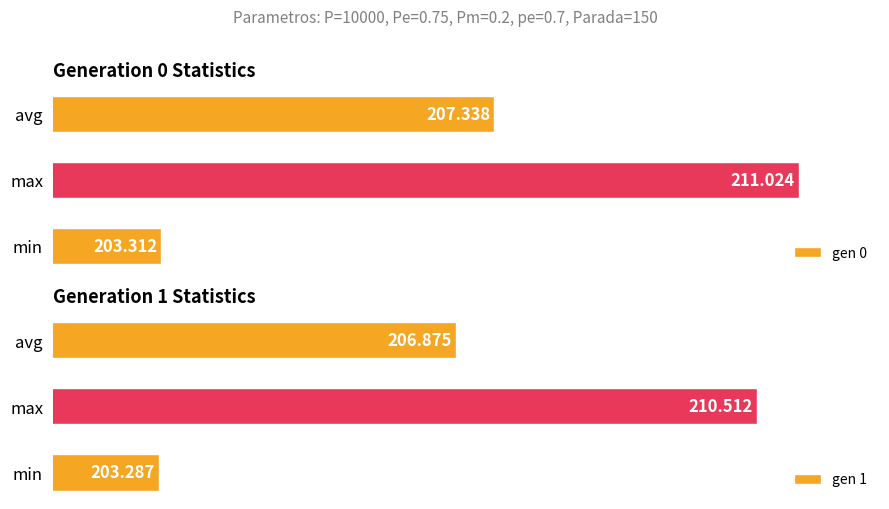

At which label is gen 0 closest to 207?

avg